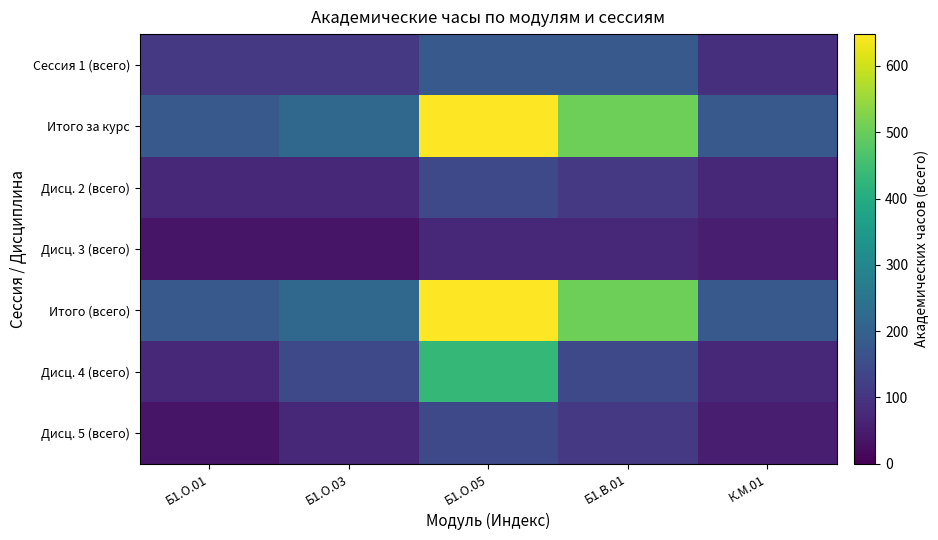

How many series are shown in this chart?

7